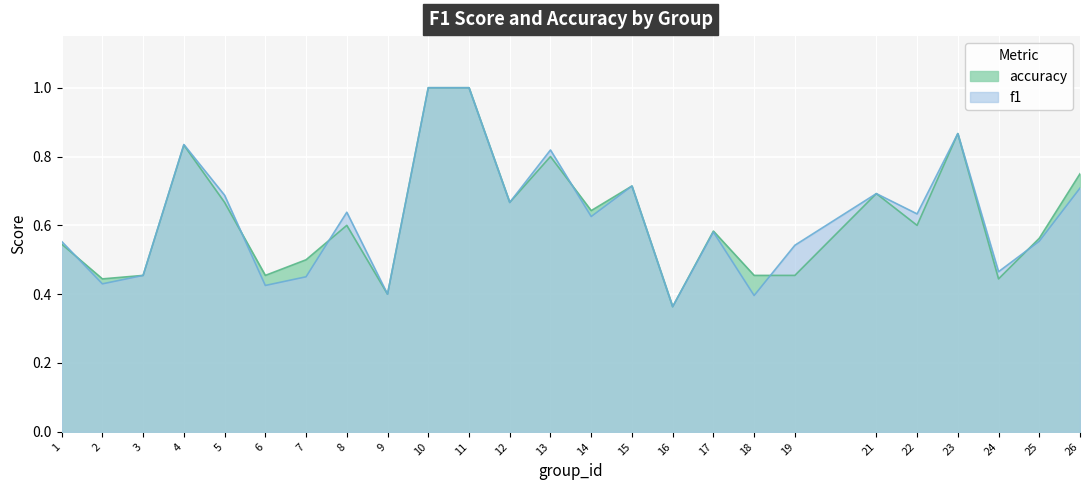

What is the value of the f1 point at the 12th from the left?

0.7